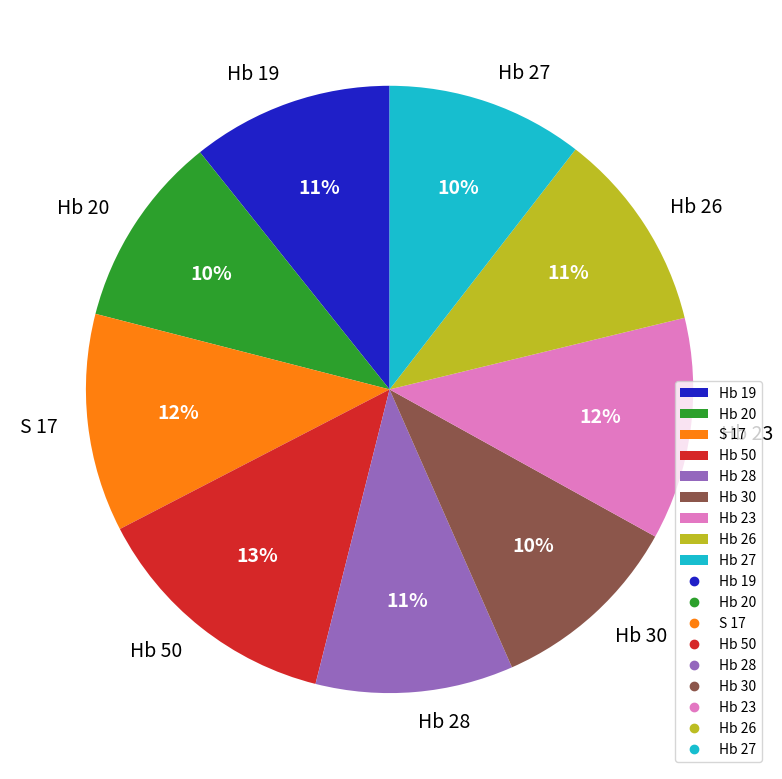

Is it true that Hb 30 is 23% of the pie?

False